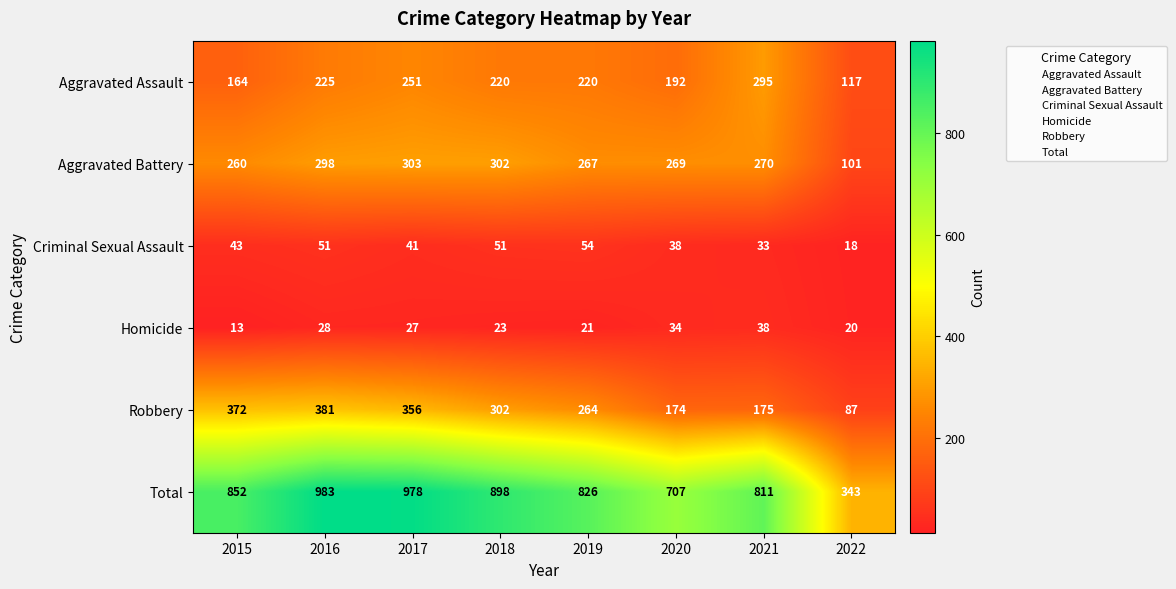

At 2017, list the series in order from smallest to largest.

Homicide, Criminal Sexual Assault, Aggravated Assault, Aggravated Battery, Robbery, Total